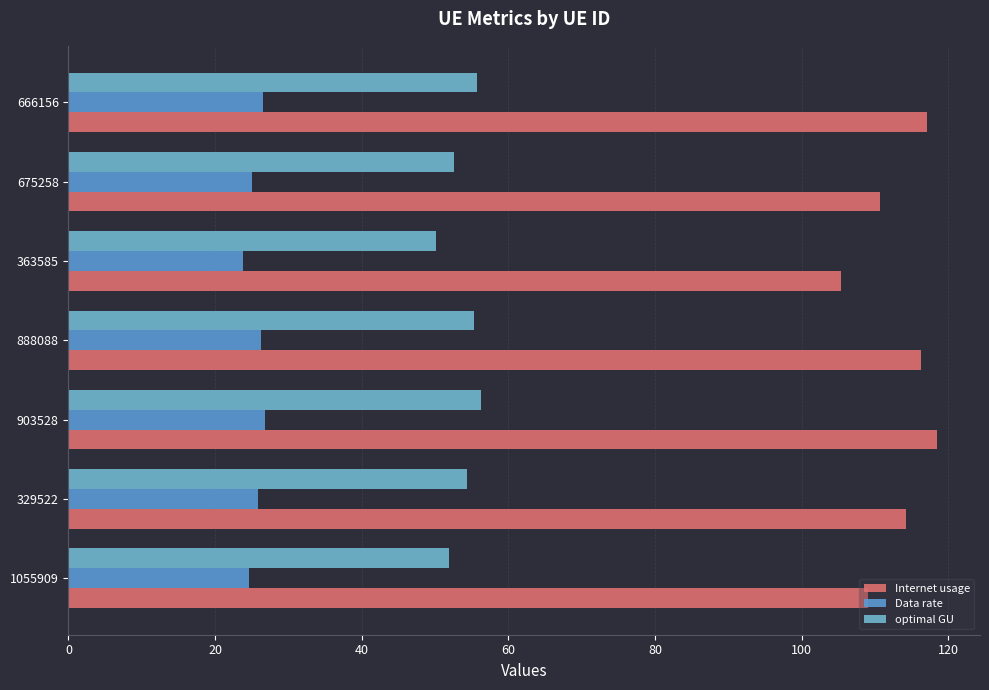

How many data points in optimal GU are less than 54?

3